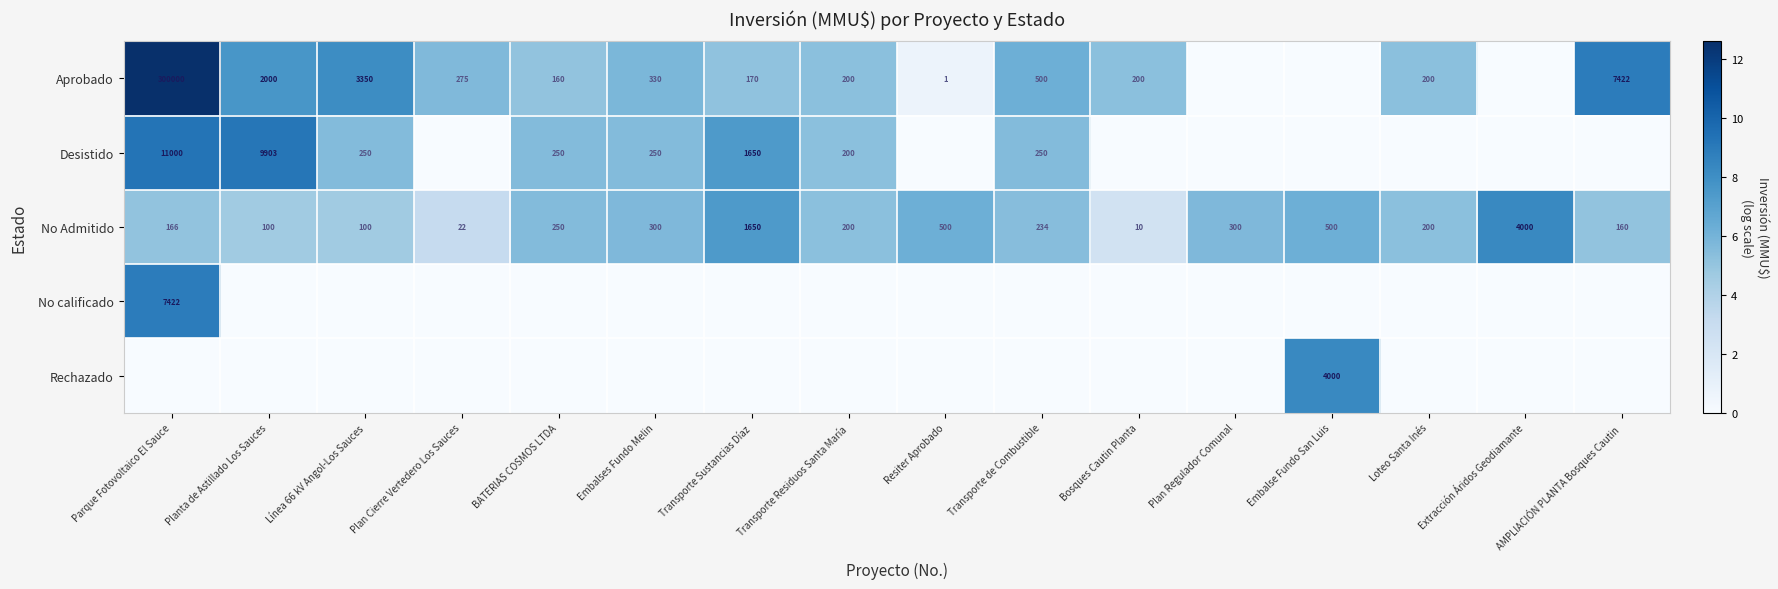

Is the value of No Admitido at Bosques Cautin Planta greater than the value of Desistido at Parque Fotovoltaico El Sauce?

No